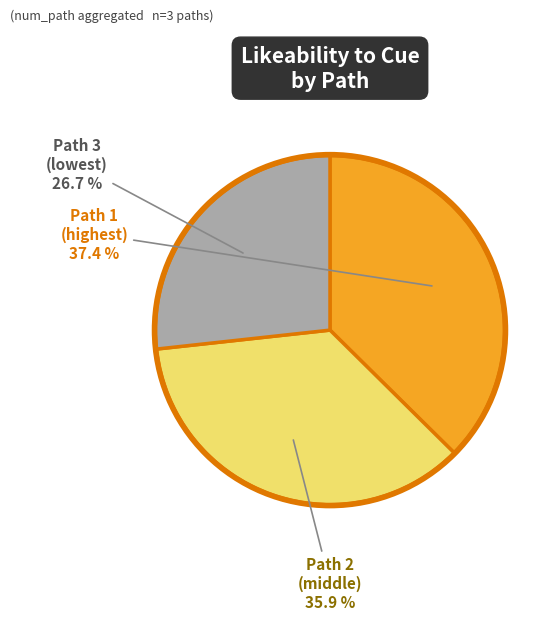

Is there a majority slice in this chart?

No